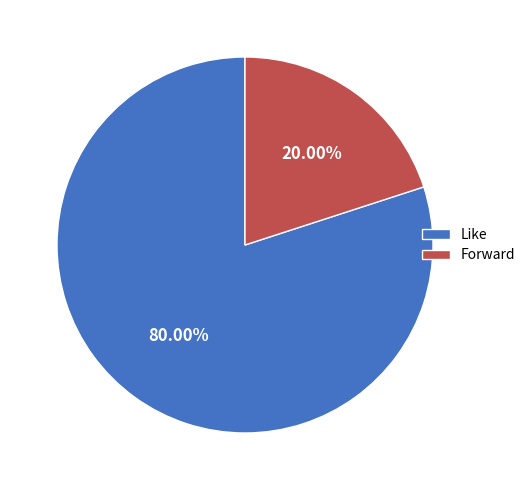

What is the largest slice in the pie chart?

Like